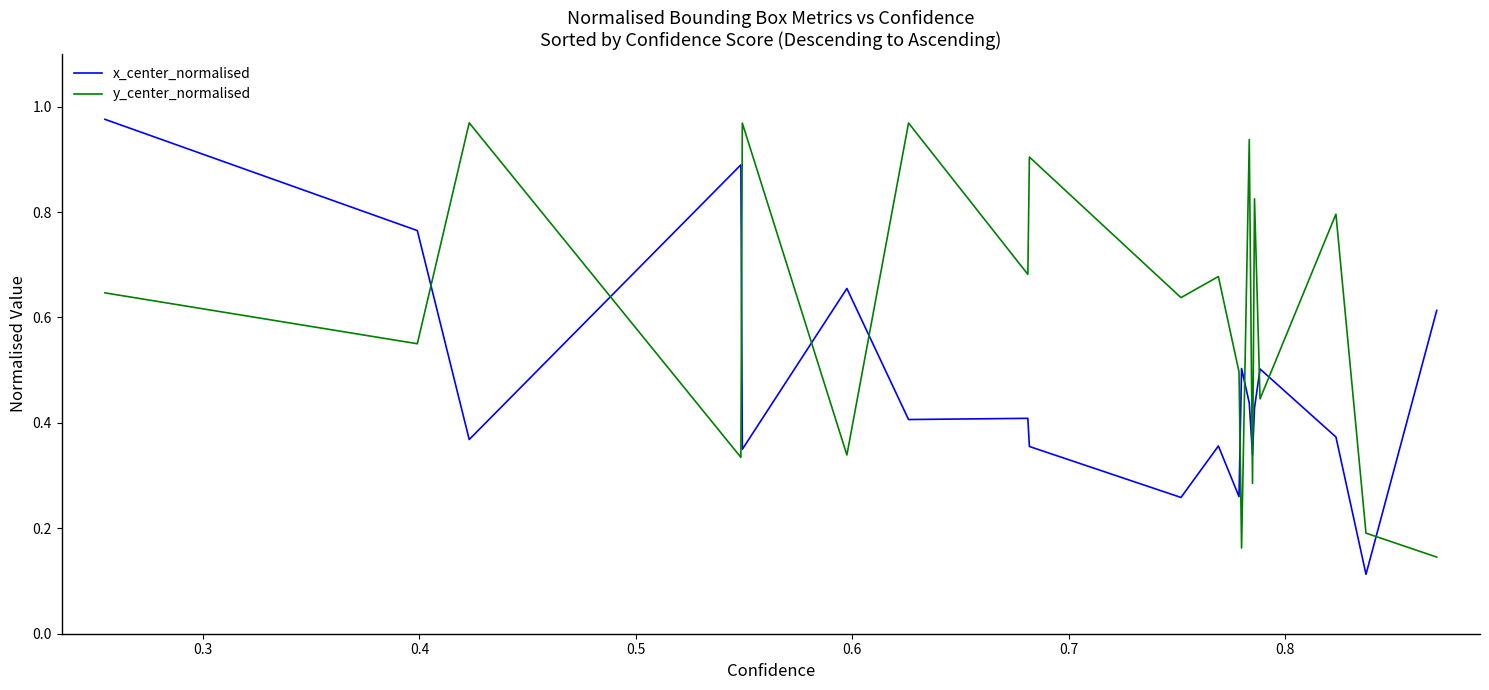

Which series has the largest total across all categories?

y_center_normalised